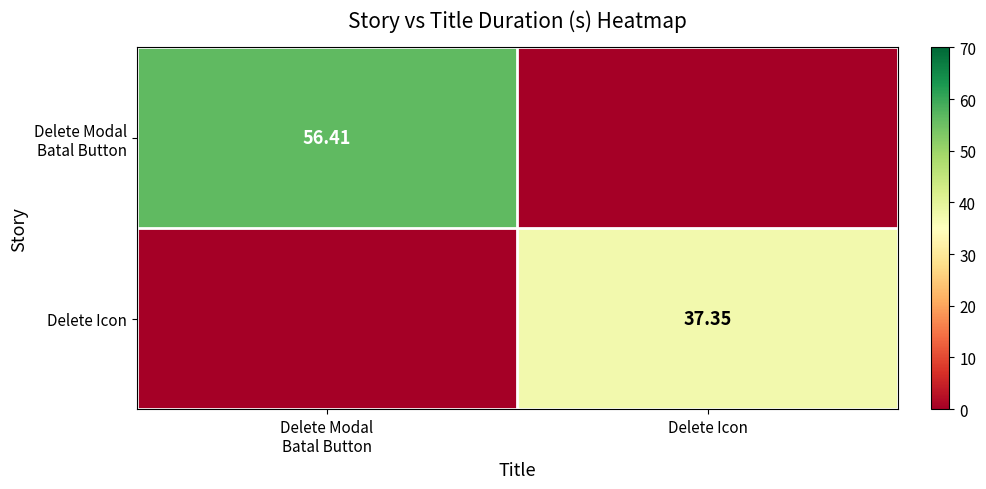

What is the maximum value for Delete Modal Batal Button?

56.4